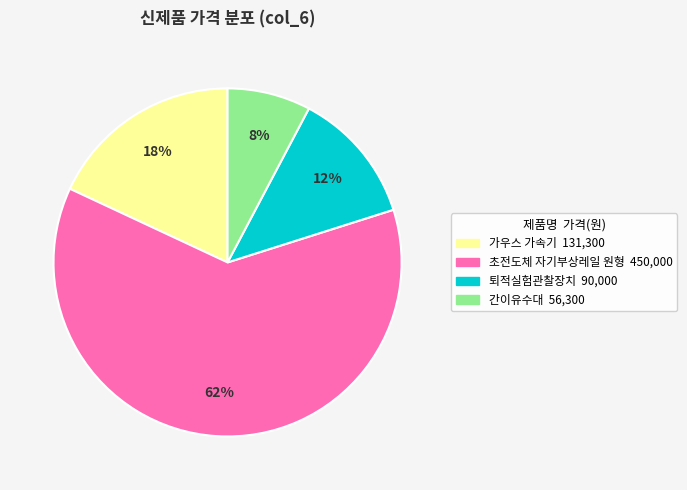

Is it true that 퇴적실험관찰장치 is 18% of the pie?

False